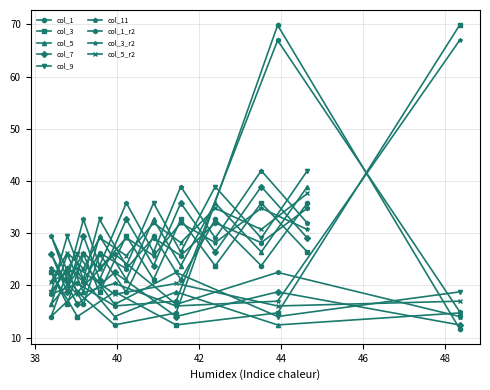

At how many categories does at least one series exceed 41?

4